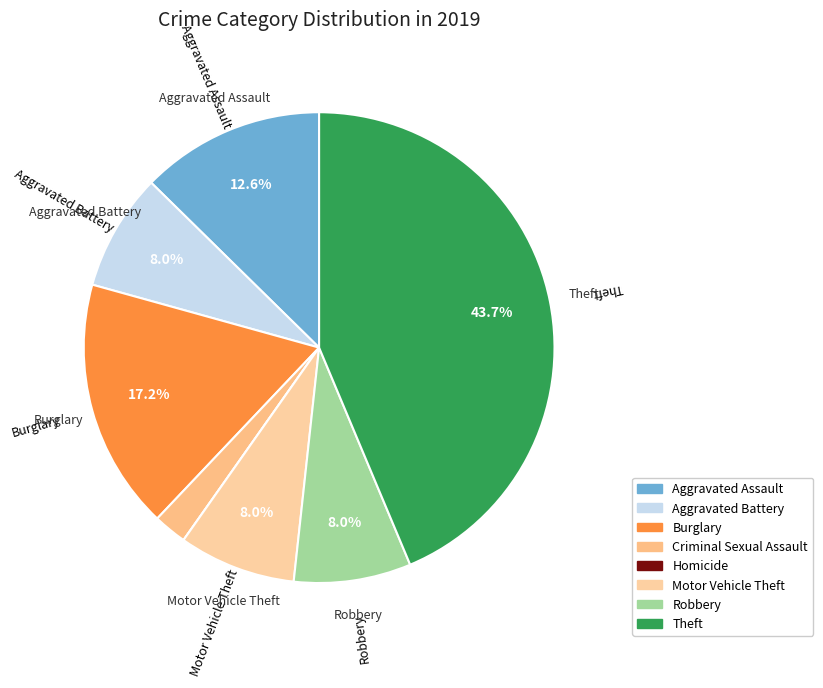

Is the sum of Robbery and Aggravated Assault greater than half?

No